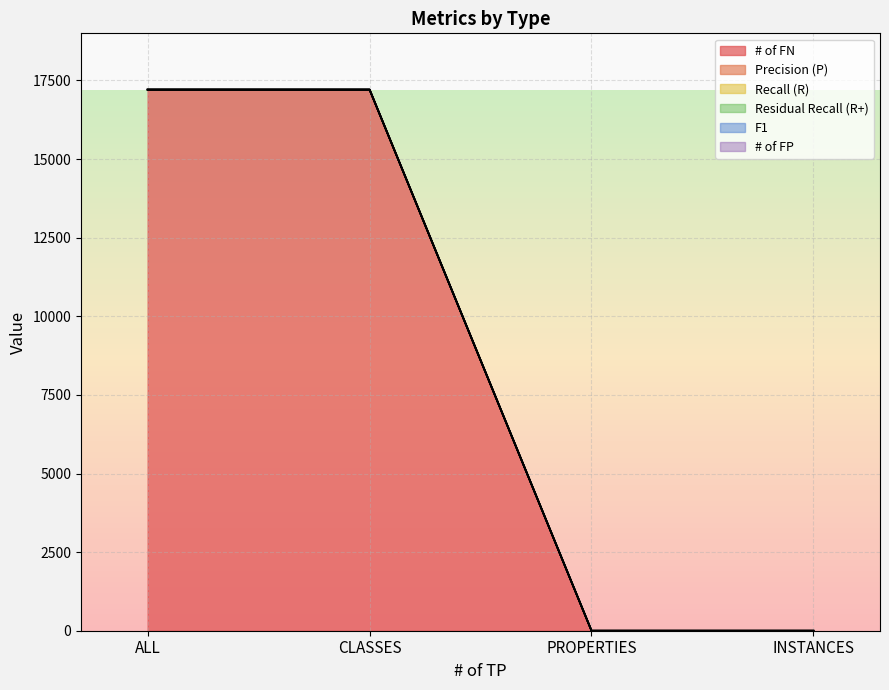

Is the value of # of FP at ALL greater than the value of # of FN at ALL?

No